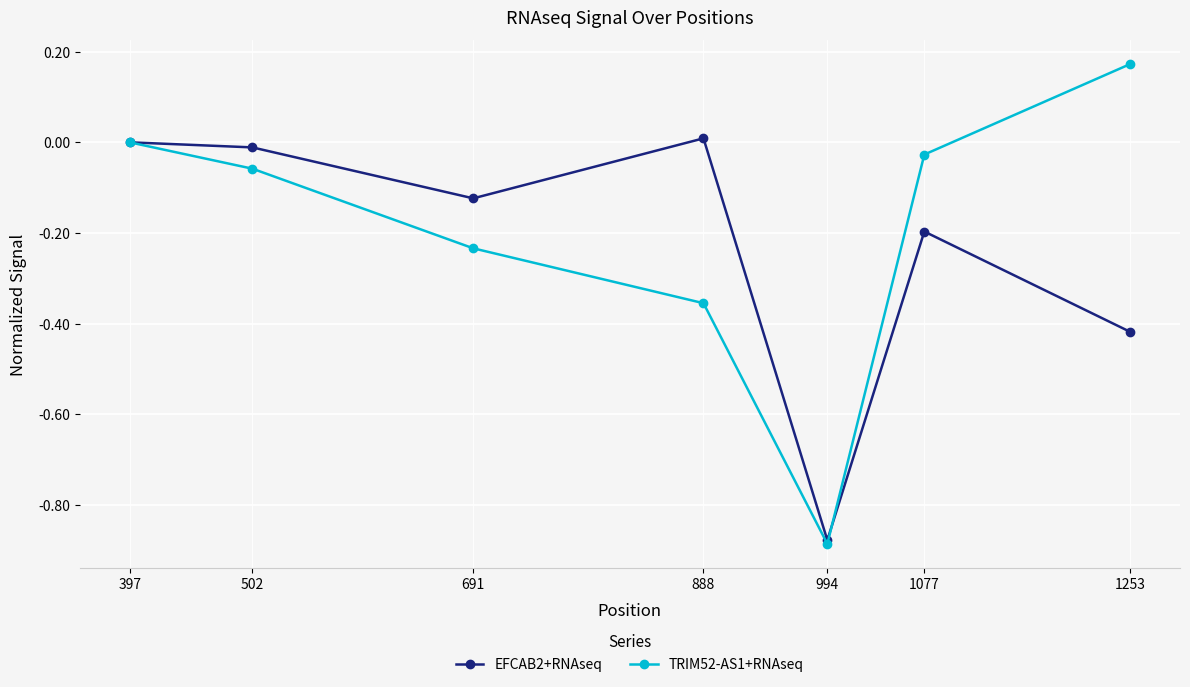

Which category has the lowest value across all series?

994